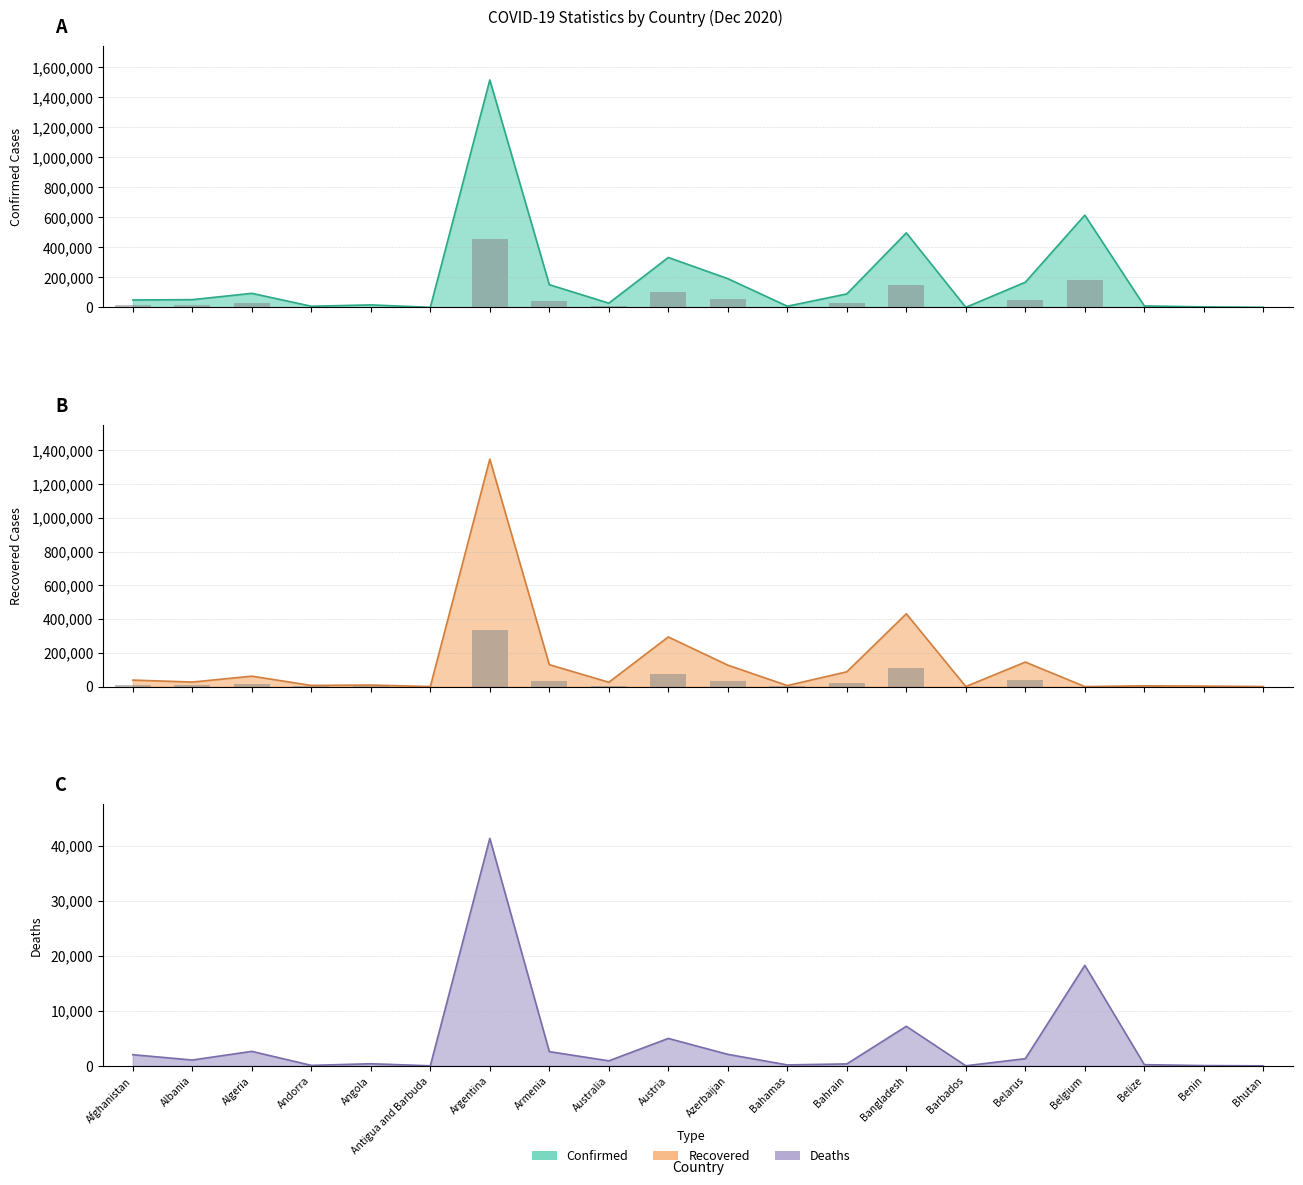

What is the sum of all Deaths values?

85643